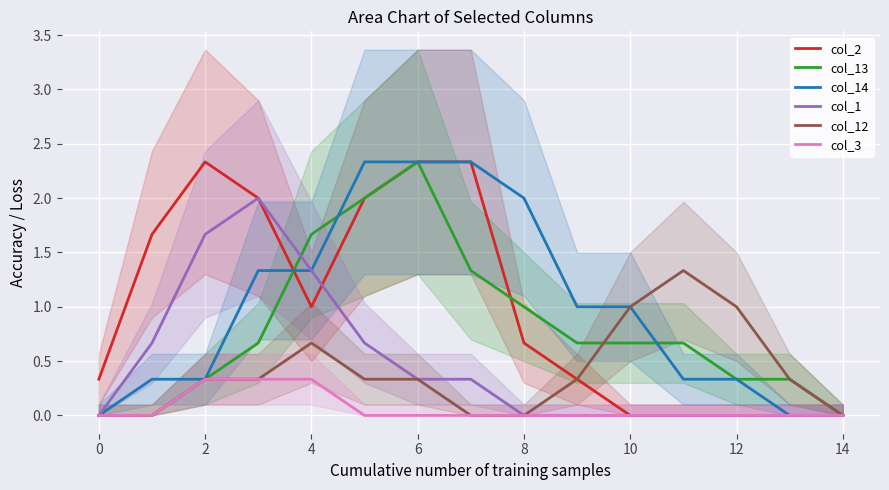

What is the average value of the col_14 series?

1.0